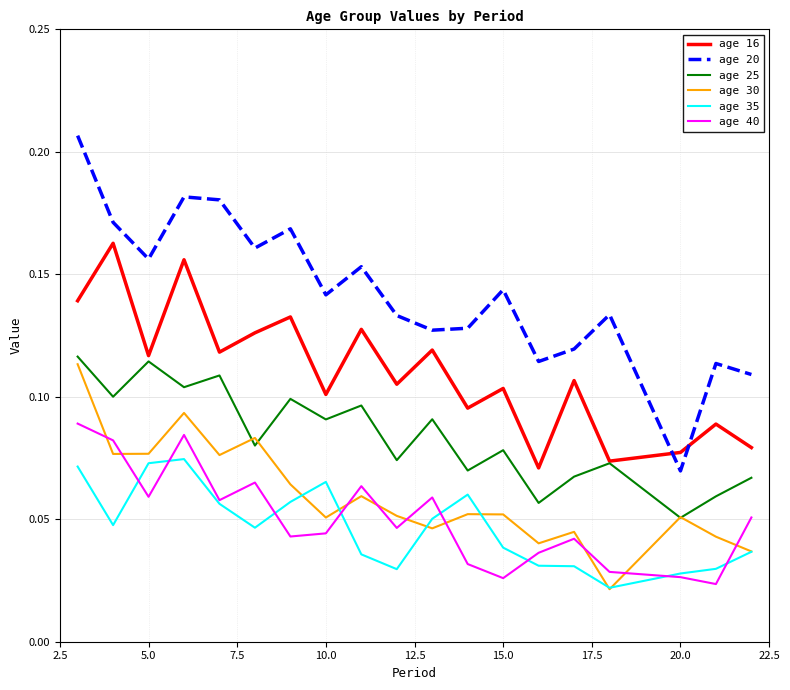

True or false: age 30 and age 20 intersect in this chart.

False